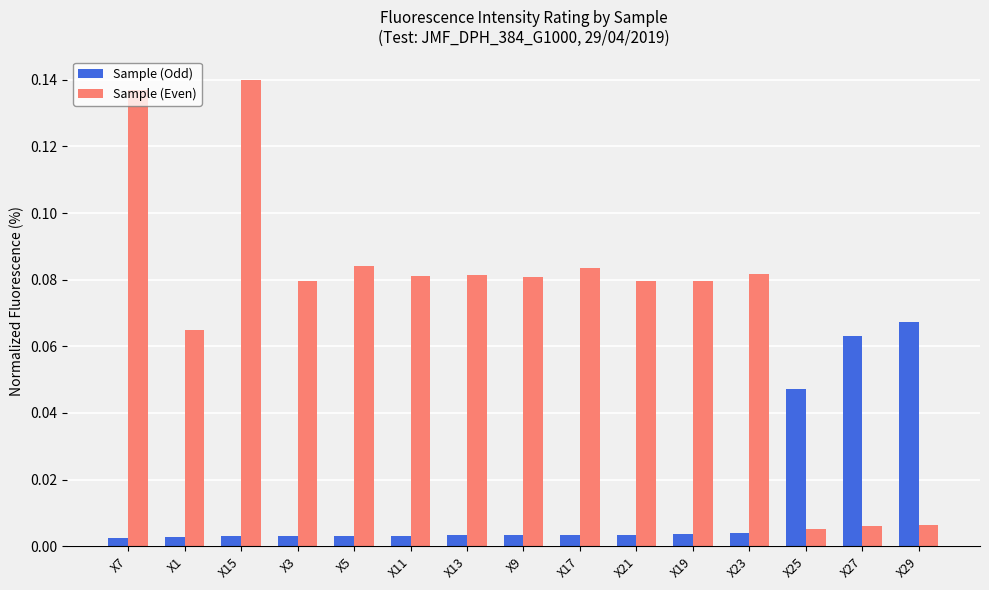

How many groups of bars are there?

15